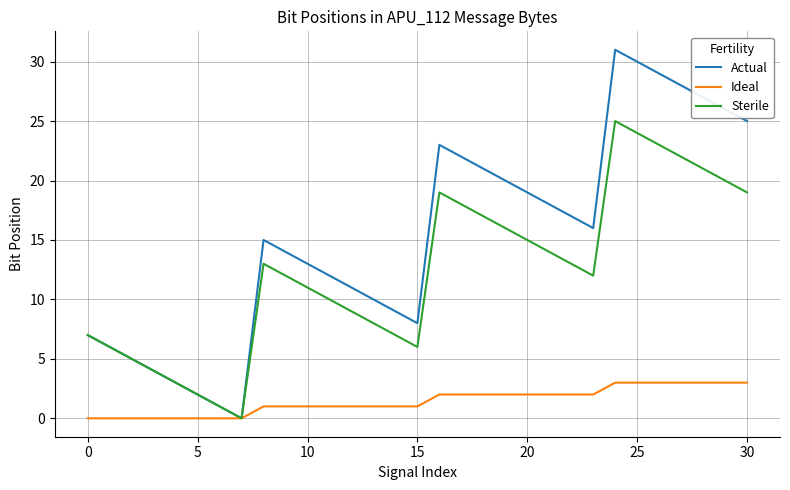

At how many categories does at least one series exceed 24?

7